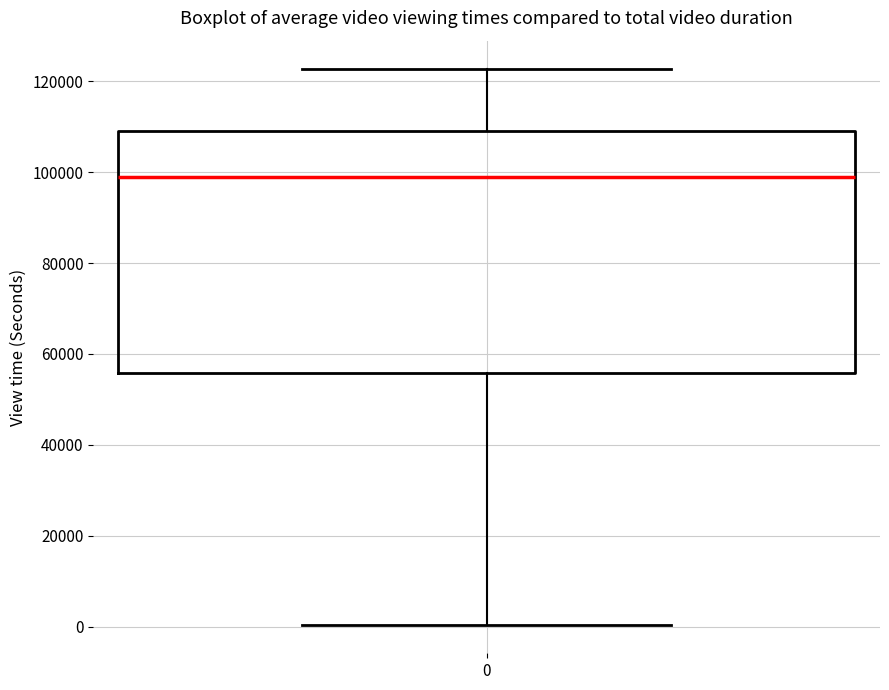

Transcribe this box plot: give where the median line is, the range the box spans, and where the two whiskers end, as read against the y-axis. The values are not printed on the chart, so give them approximately, as read against the axis.

median 98000, box 56000 to 110000, whiskers 0 to 122000